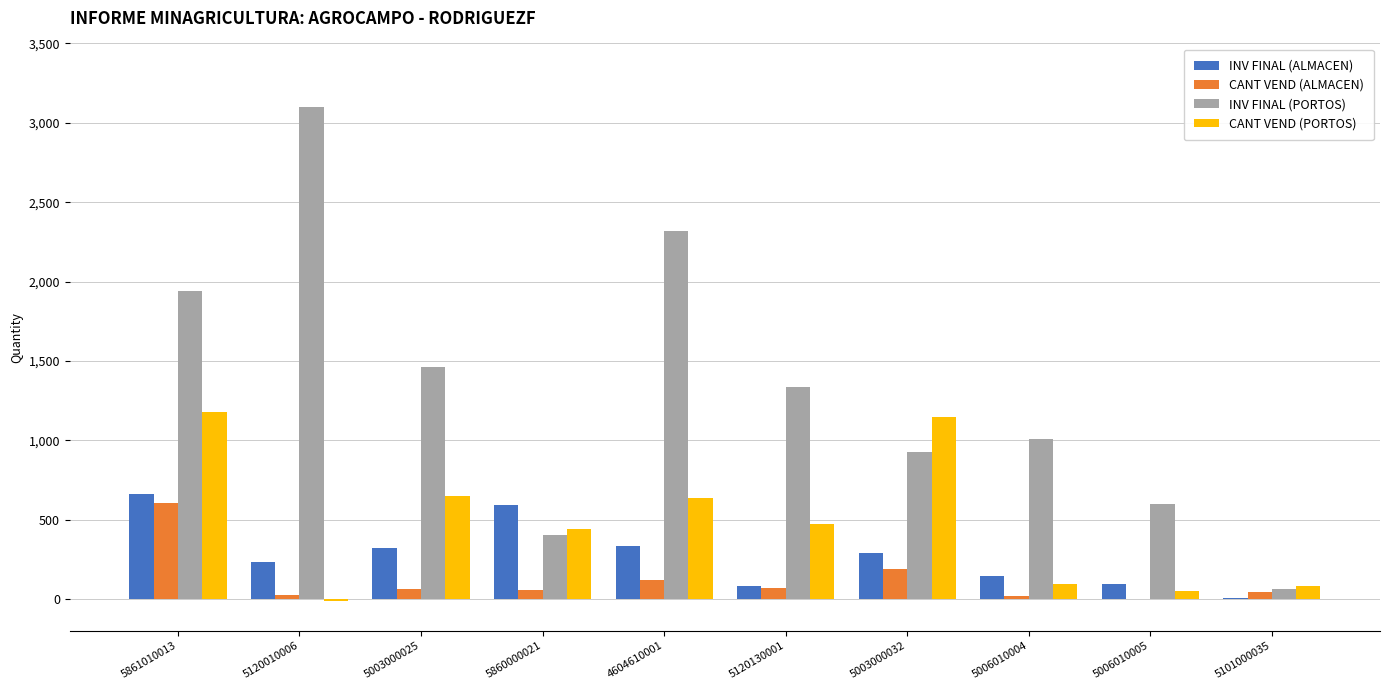

What is the sum of all CANT VEND (ALMACEN) values?

1191